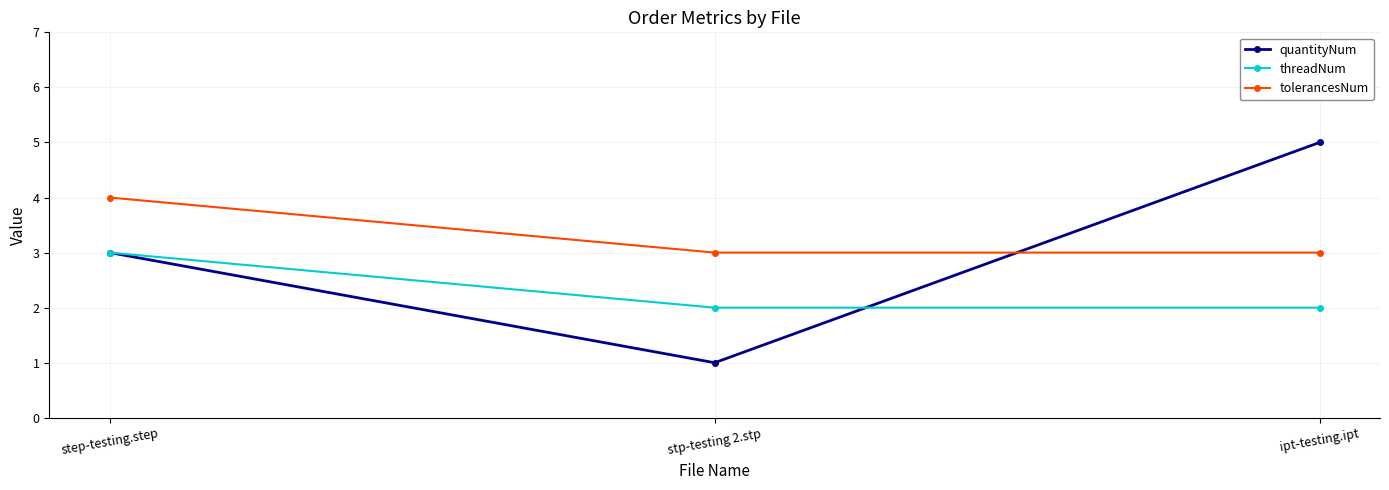

Reading left to right, what are all the values shown in this chart?

quantityNum: step-testing.step=3	stp-testing 2.stp=1	ipt-testing.ipt=5
threadNum: step-testing.step=3	stp-testing 2.stp=2	ipt-testing.ipt=2
tolerancesNum: step-testing.step=4	stp-testing 2.stp=3	ipt-testing.ipt=3